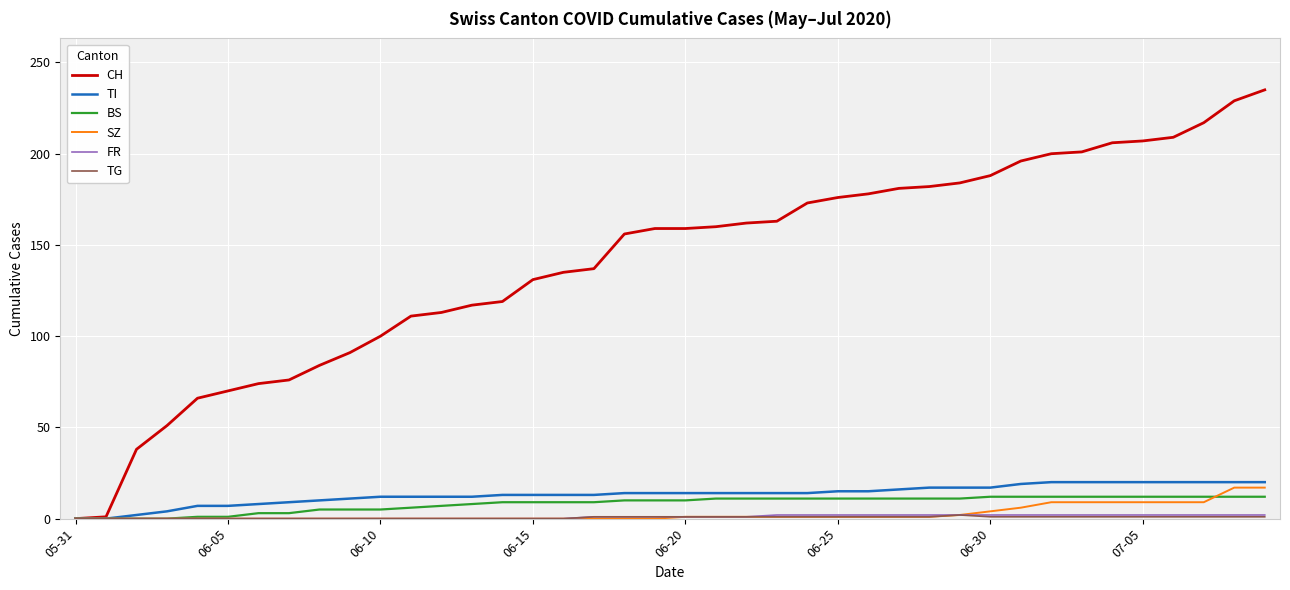

Which series has the widest spread of values?

CH